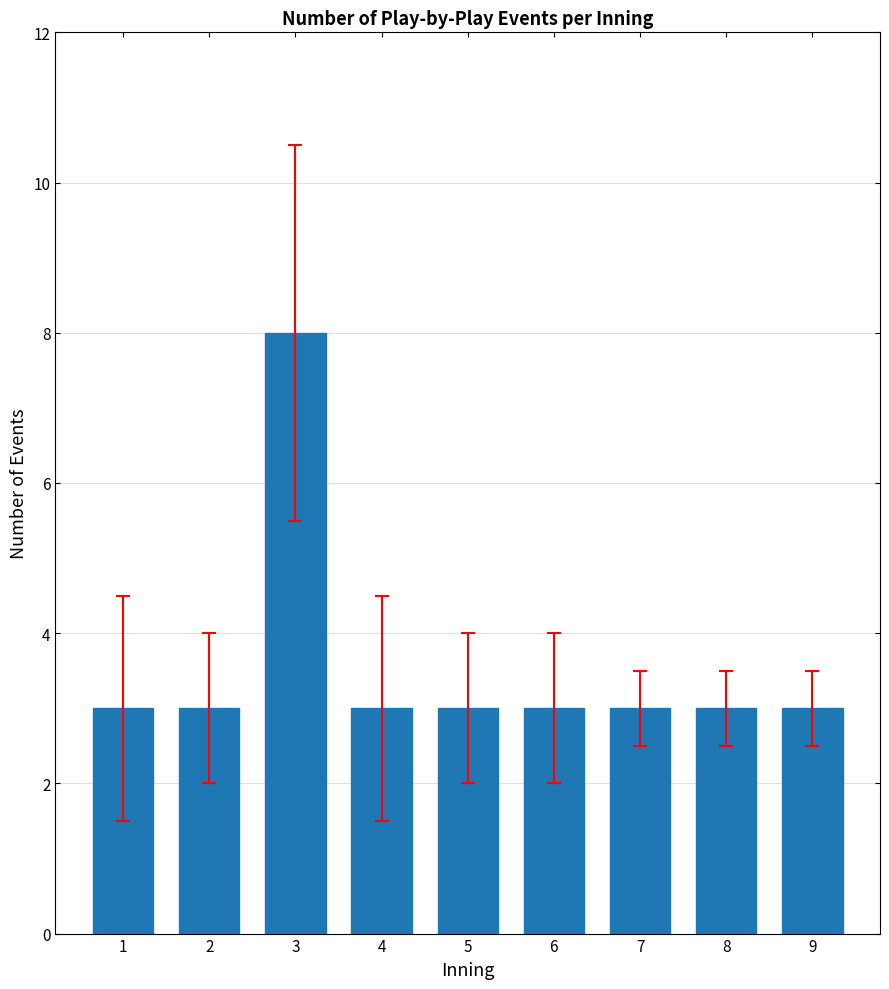

True or false: the data shows 3 at 7.

True